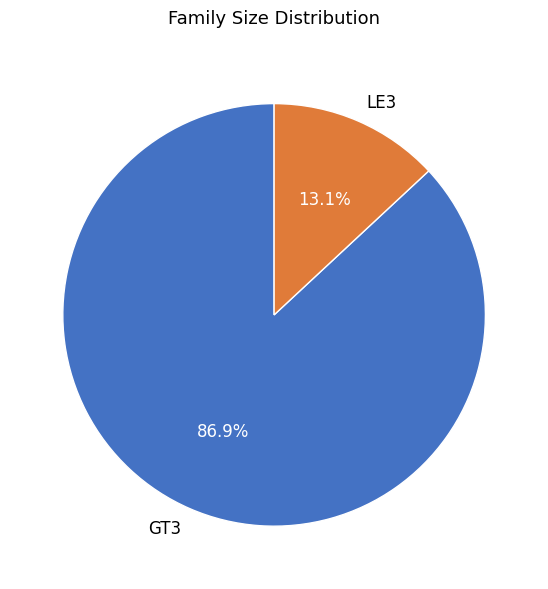

Between LE3 and GT3, which is larger?

GT3